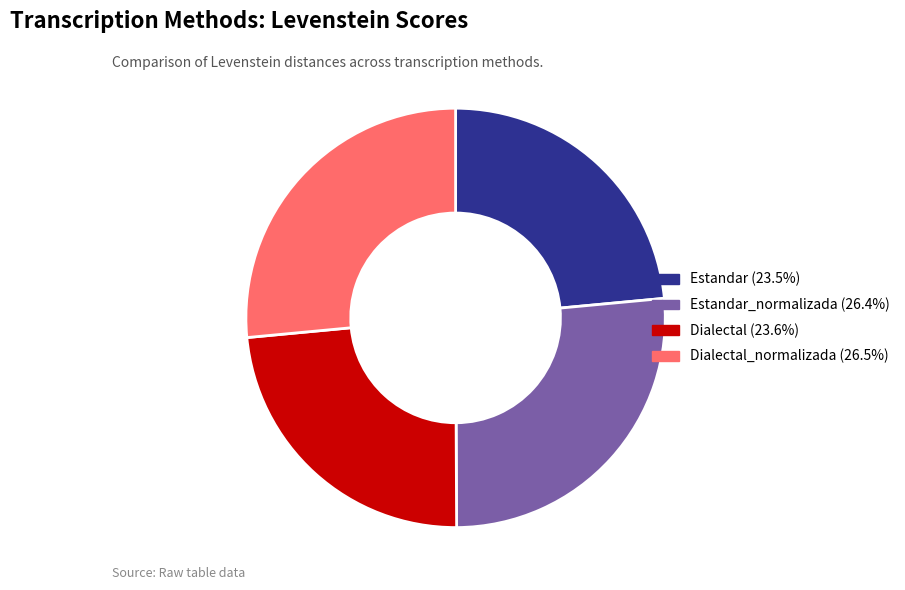

Is there any slice that represents more than half of the pie?

No